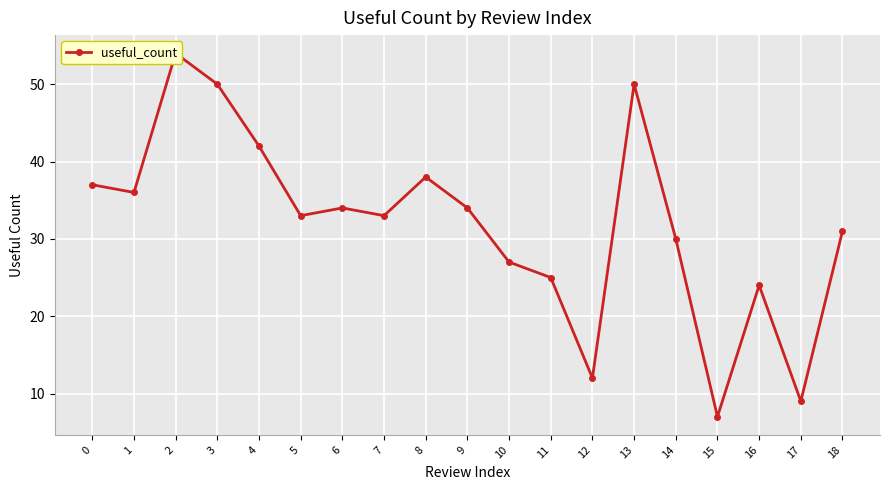

Approximately how many times larger is the value at 8 compared to 17?

4.2